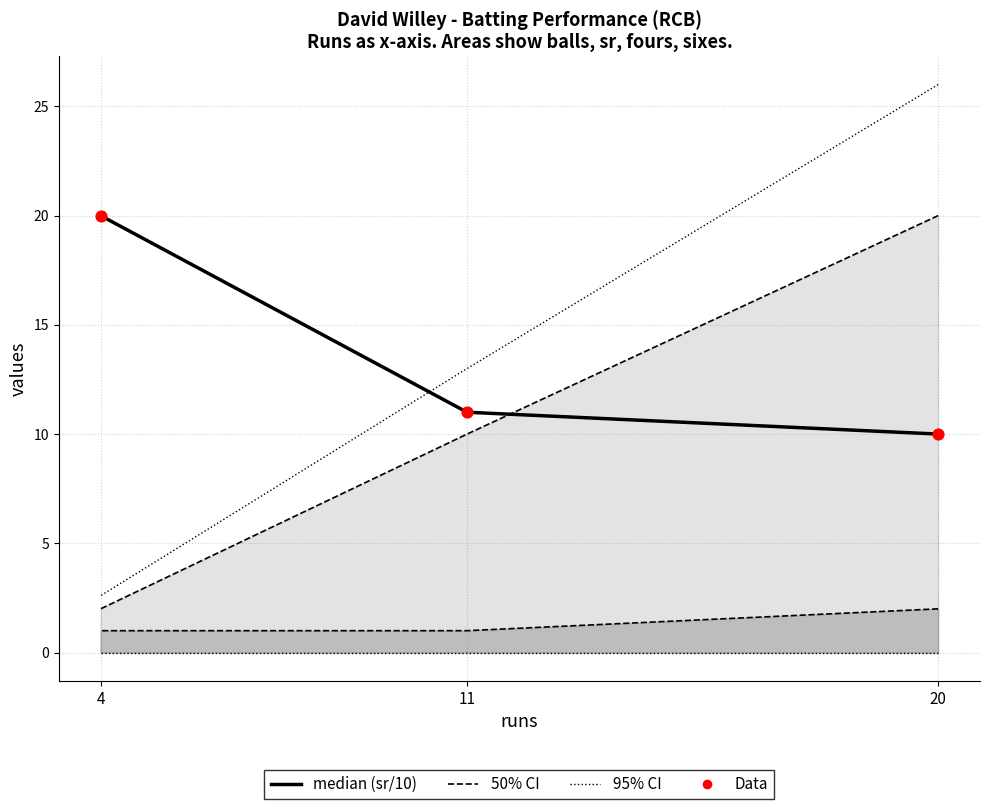

Which series reaches the maximum Y coordinate?

95% CI upper